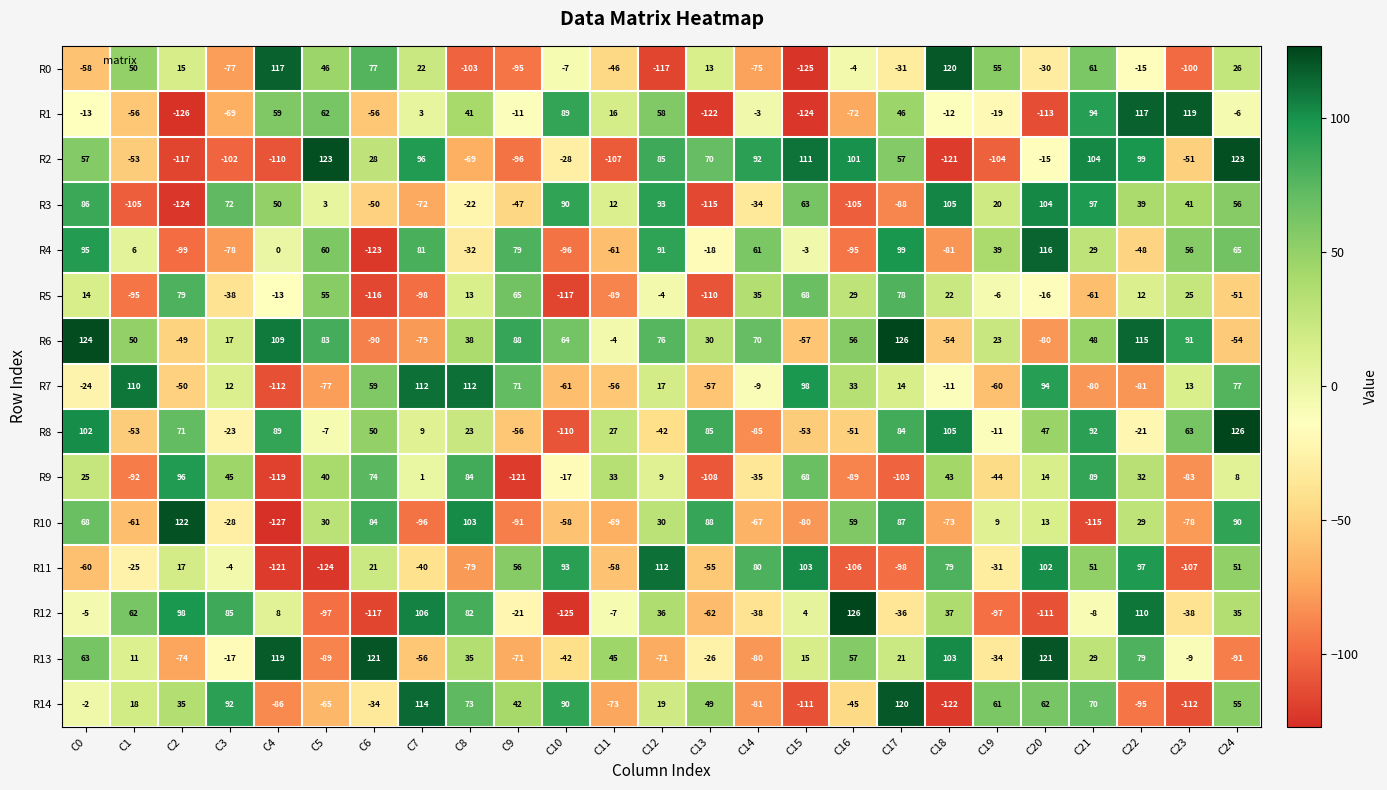

At which category is the sum across all series the highest?

C24